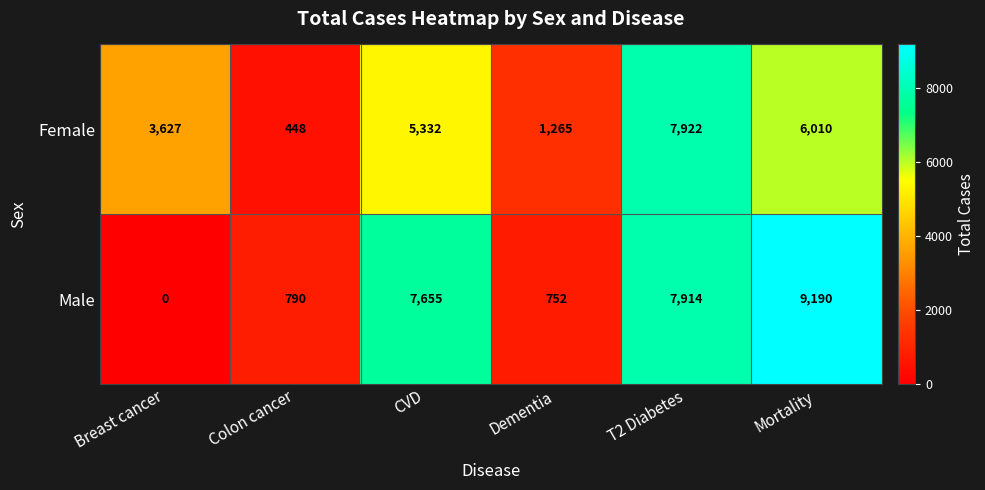

Between Colon cancer and Dementia, which series saw the biggest shift?

Female